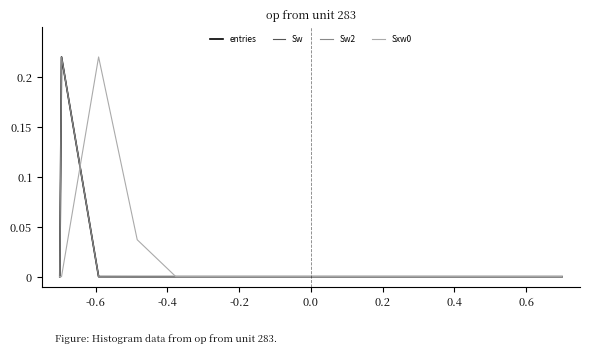

Does the chart display data point markers on the line(s)?

No